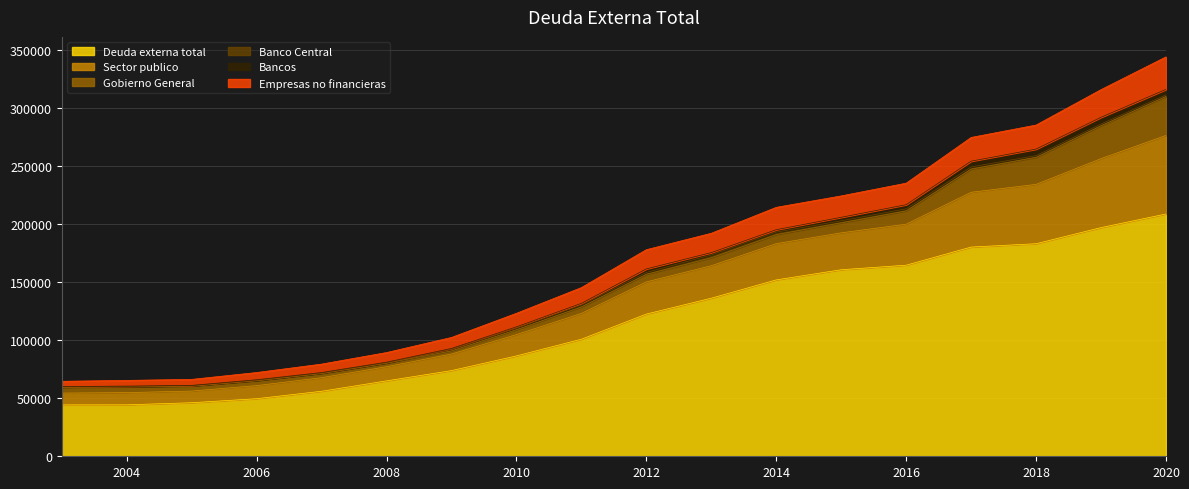

At which label does Empresas no financieras reach its minimum?

2003